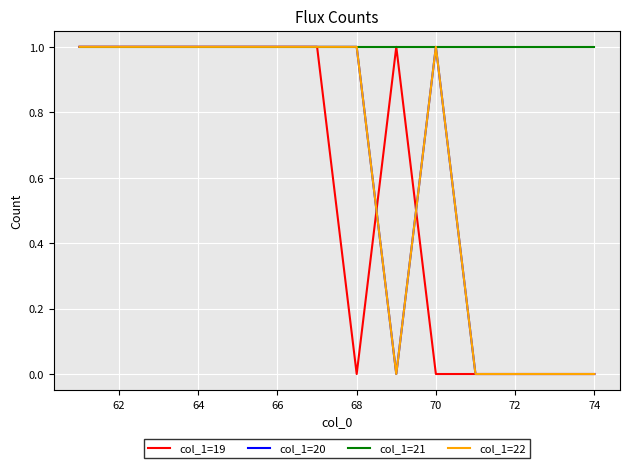

Is this an area chart (filled region under the line)?

No